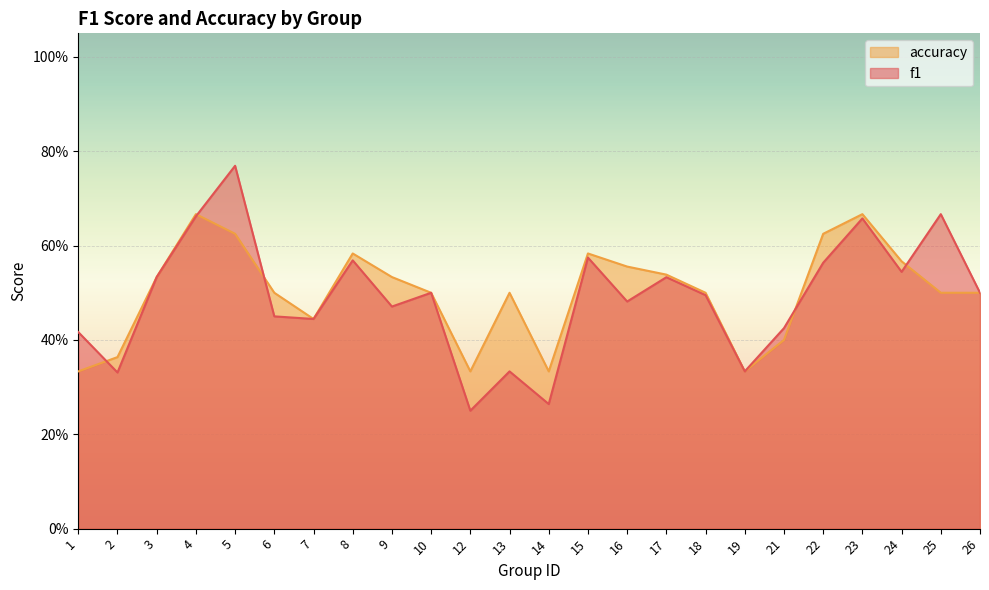

What is the greatest value displayed?

0.8